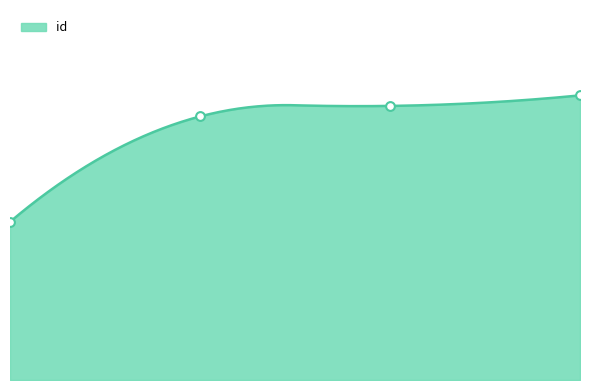

What is the change in value from 2024-12-04 14:41:06 to 2025-03-31 16:22:38?

+11